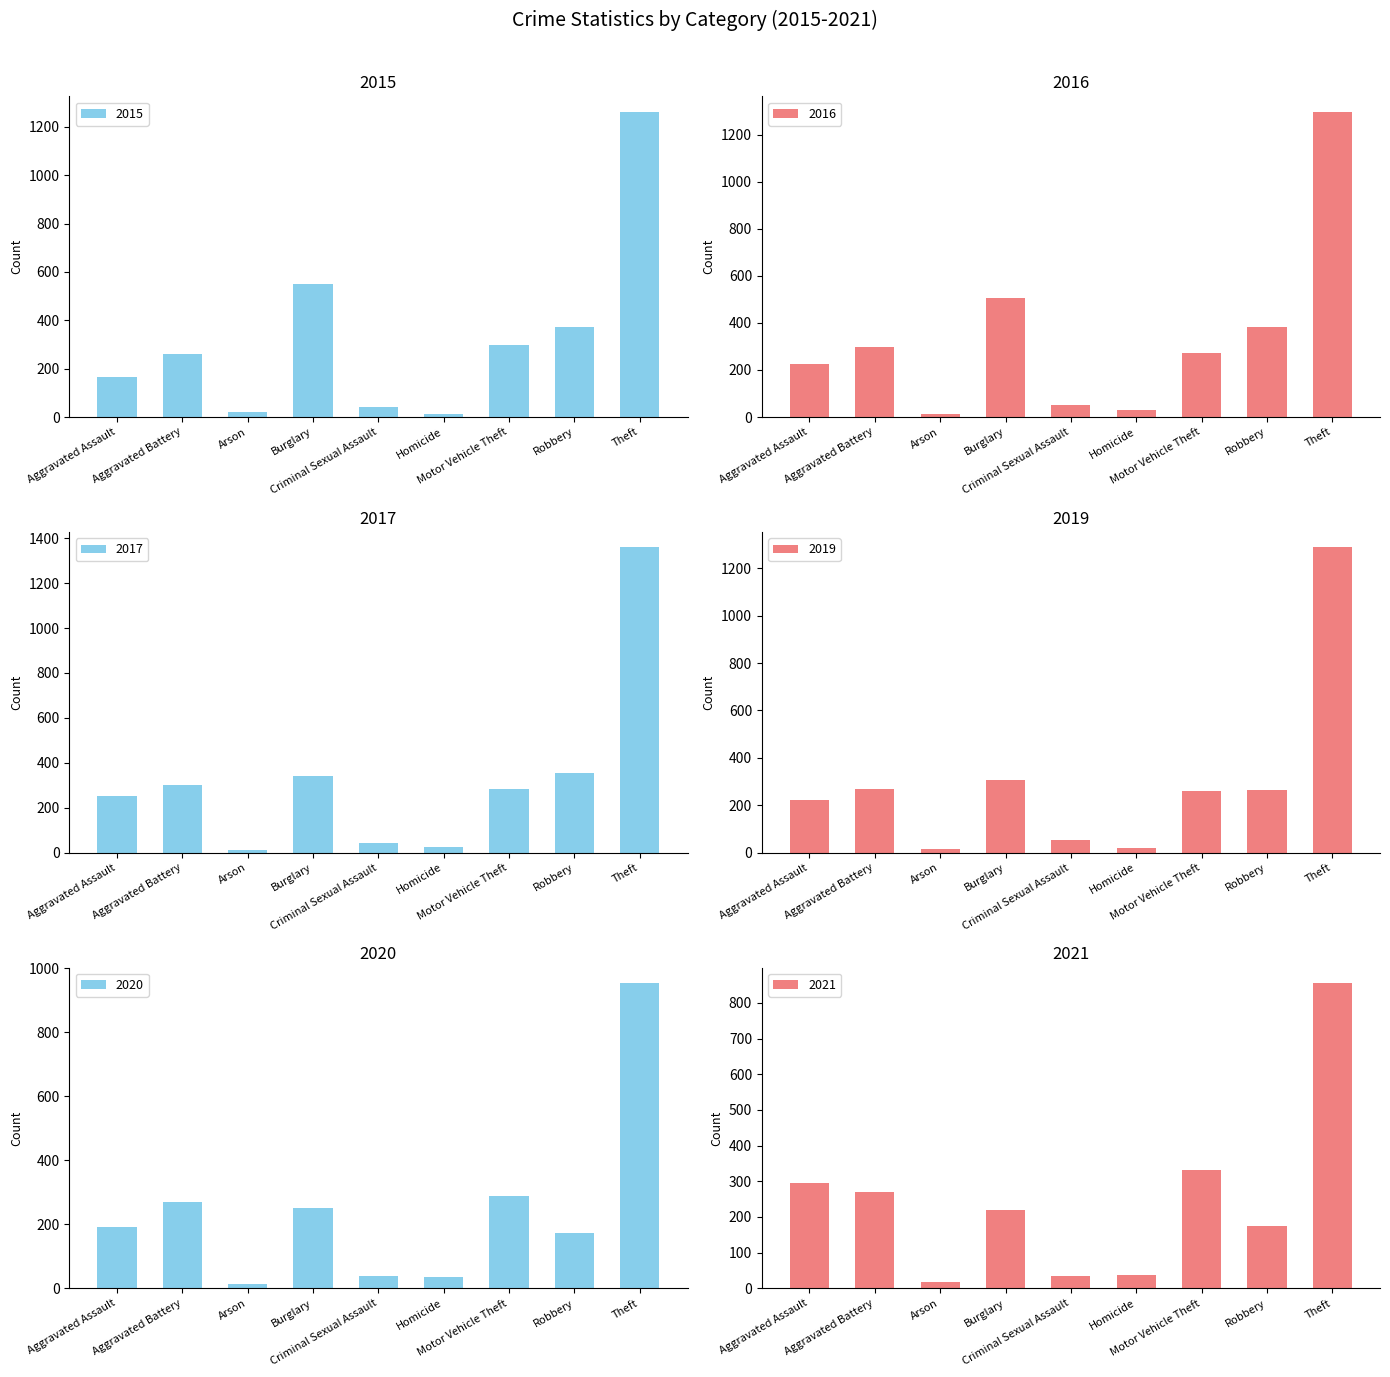

Which series has the widest spread of values?

2017